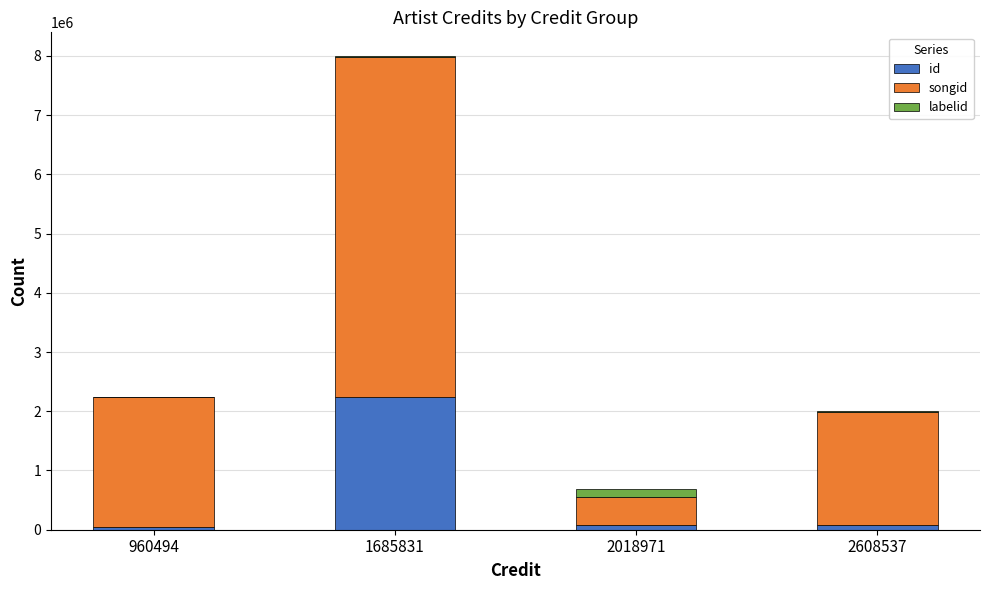

The id series shows 40679 at 960494. True or false?

True